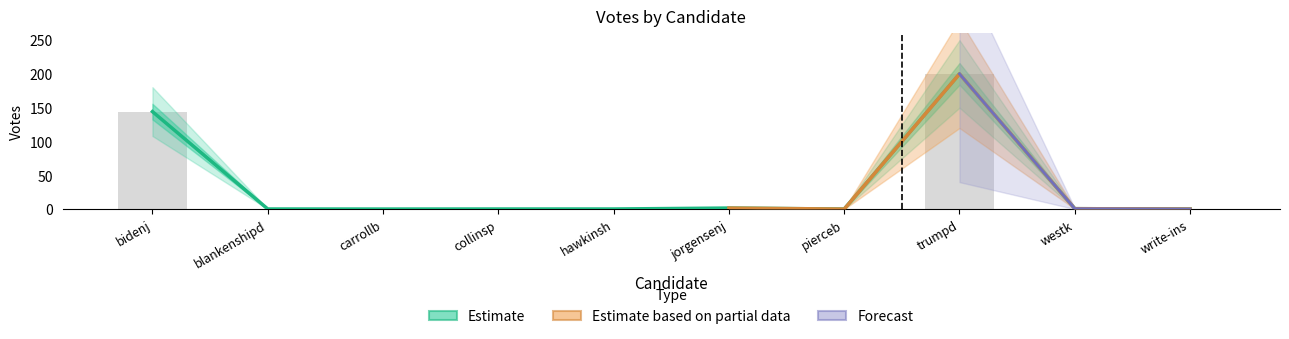

Reading right to left, transcribe all the data shown in this chart.

0.2	0.7	200.0	0.2	1.7	0.3	0.3	0.2	0.3	144.3